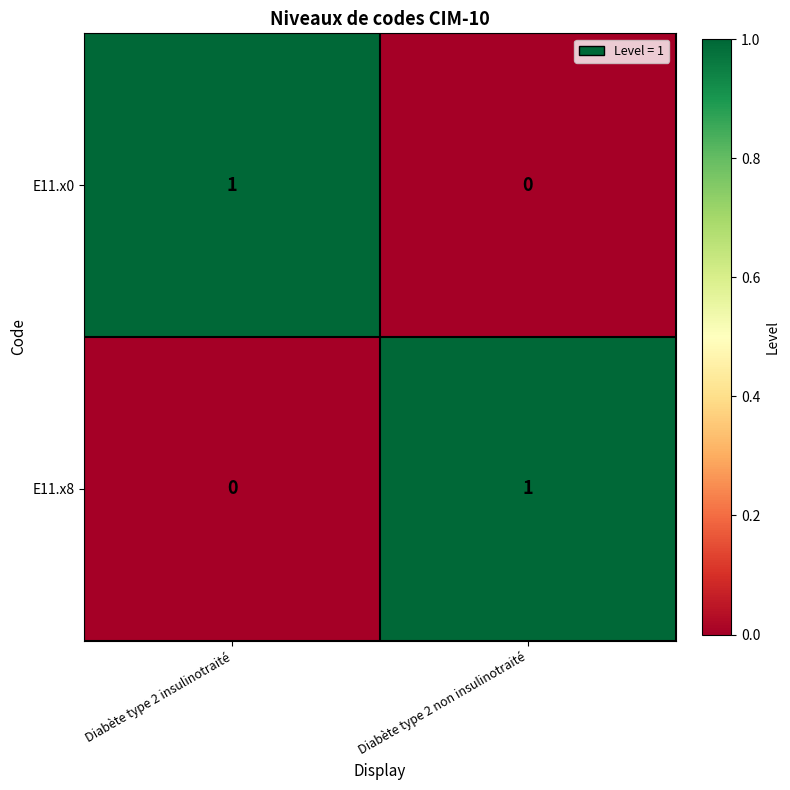

The E11.x8 series shows 0 at Diabète type 2 insulinotraité. True or false?

True